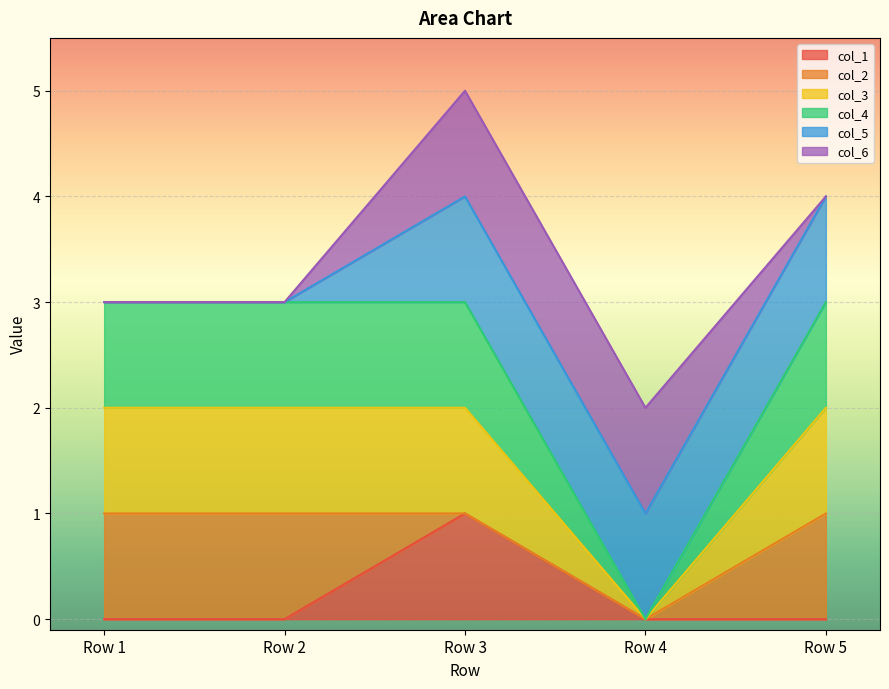

Does the chart display data point markers on the line(s)?

No